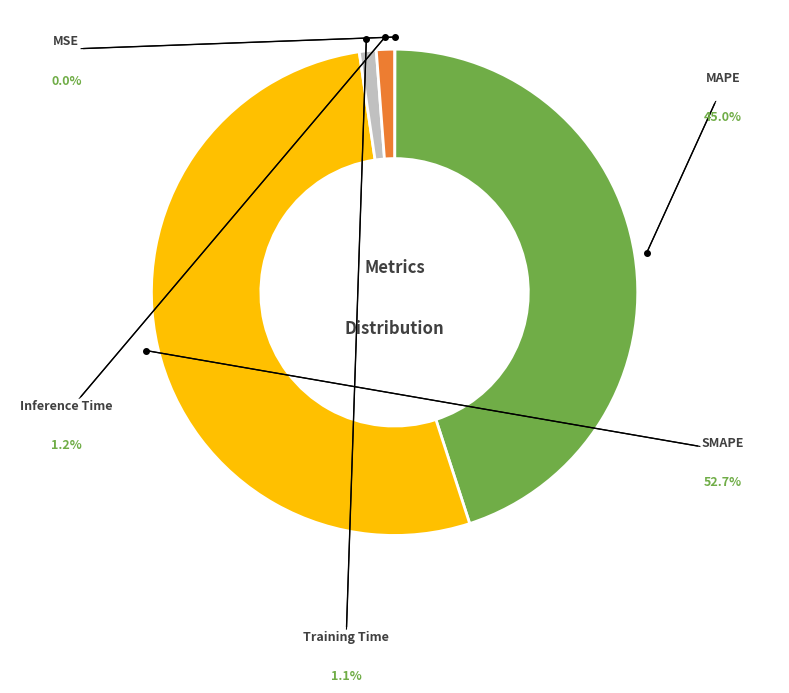

Is there a majority slice in this chart?

Yes